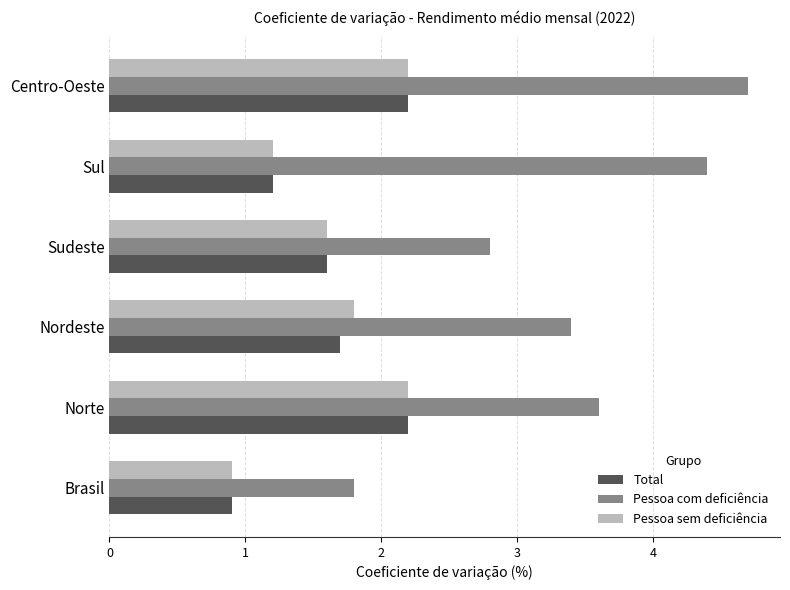

Rank the categories by Pessoa com deficiência value from highest to lowest.

Centro-Oeste, Sul, Norte, Nordeste, Sudeste, Brasil